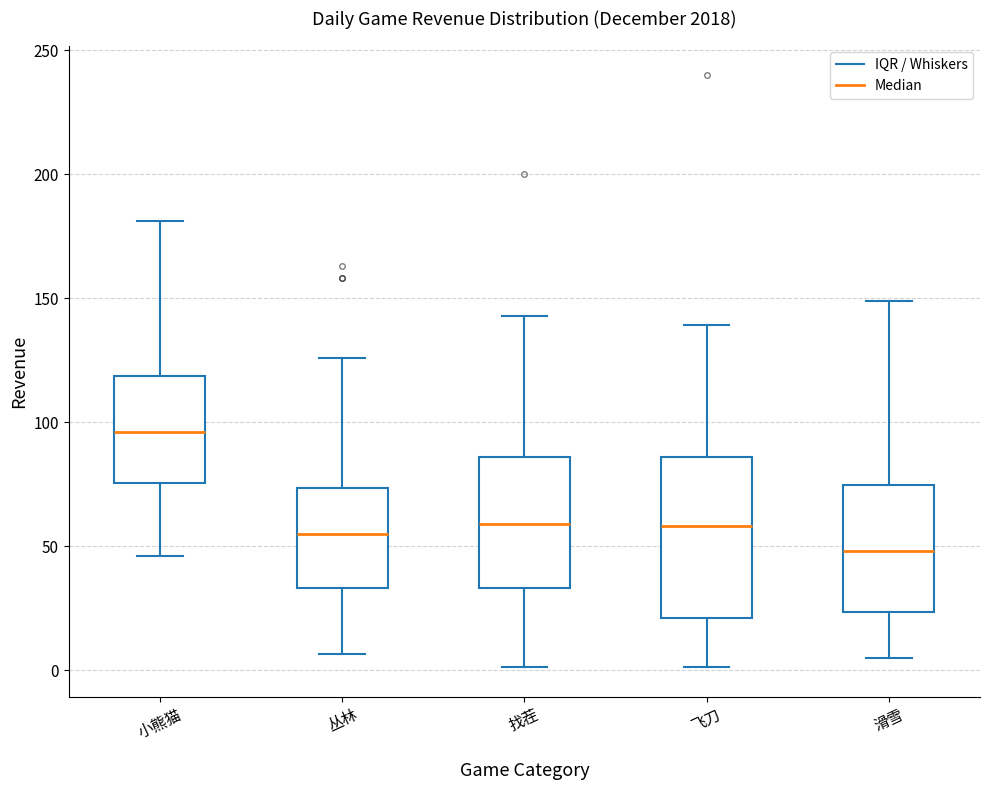

Which box's median line is the highest?

小熊猫